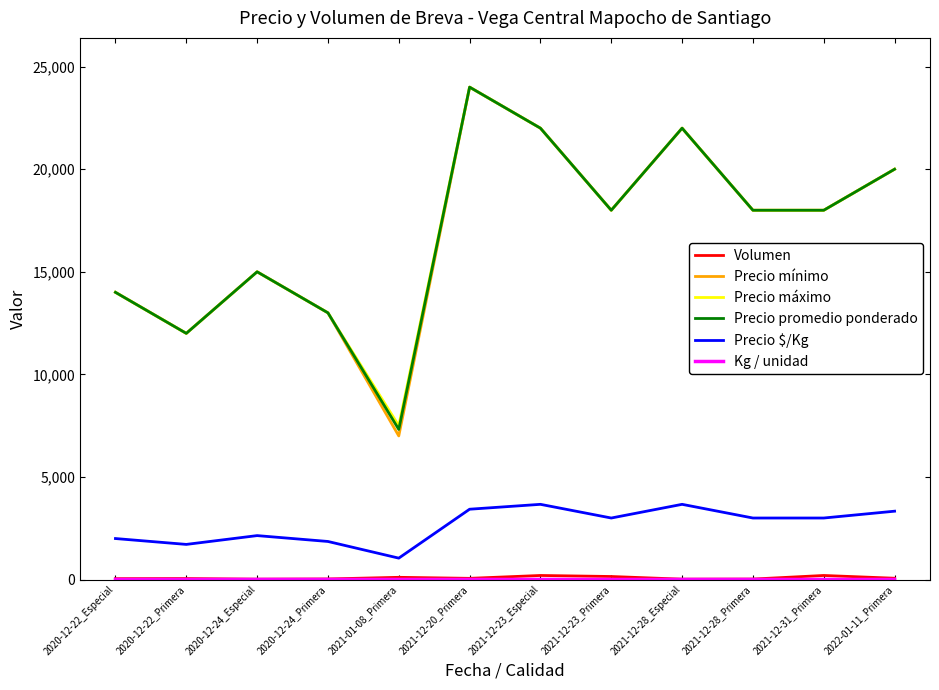

At which label is Precio promedio ponderado closest to 15659?

2020-12-24_Especial